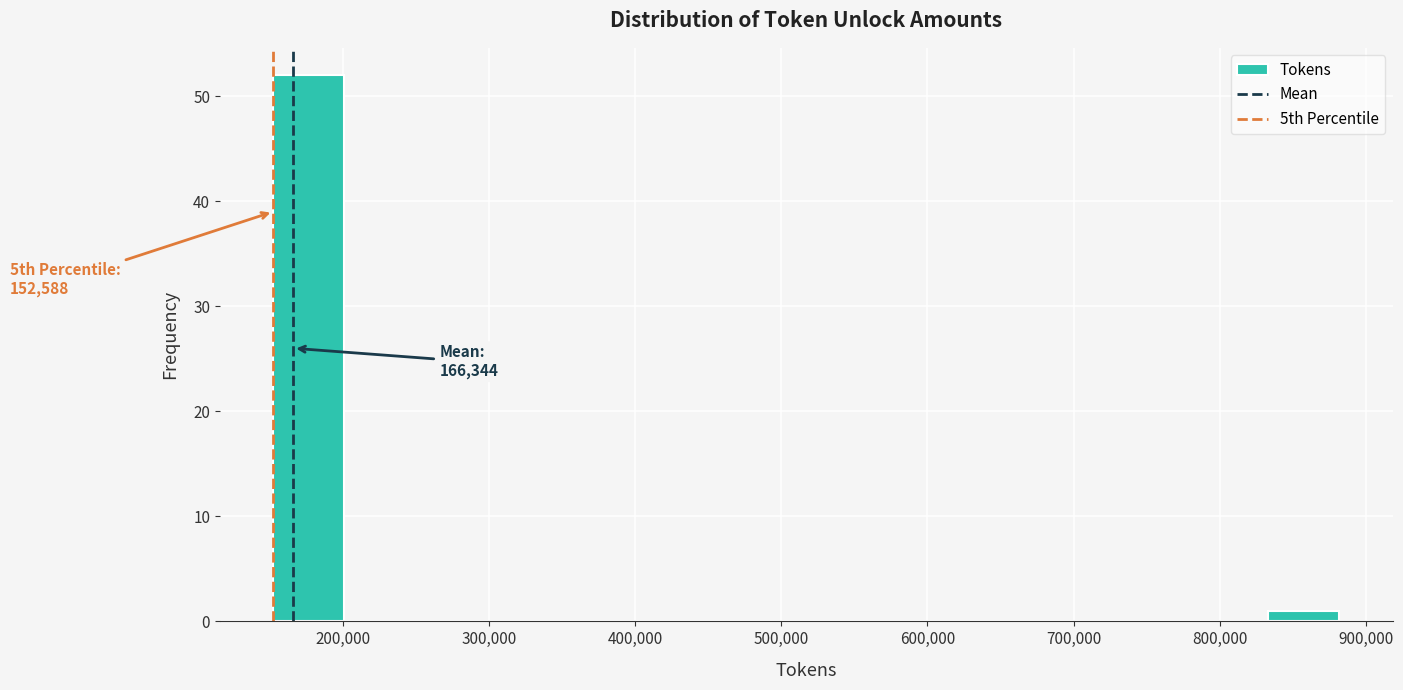

Over which range of the x-axis is the bar tallest?

150000 to 200000